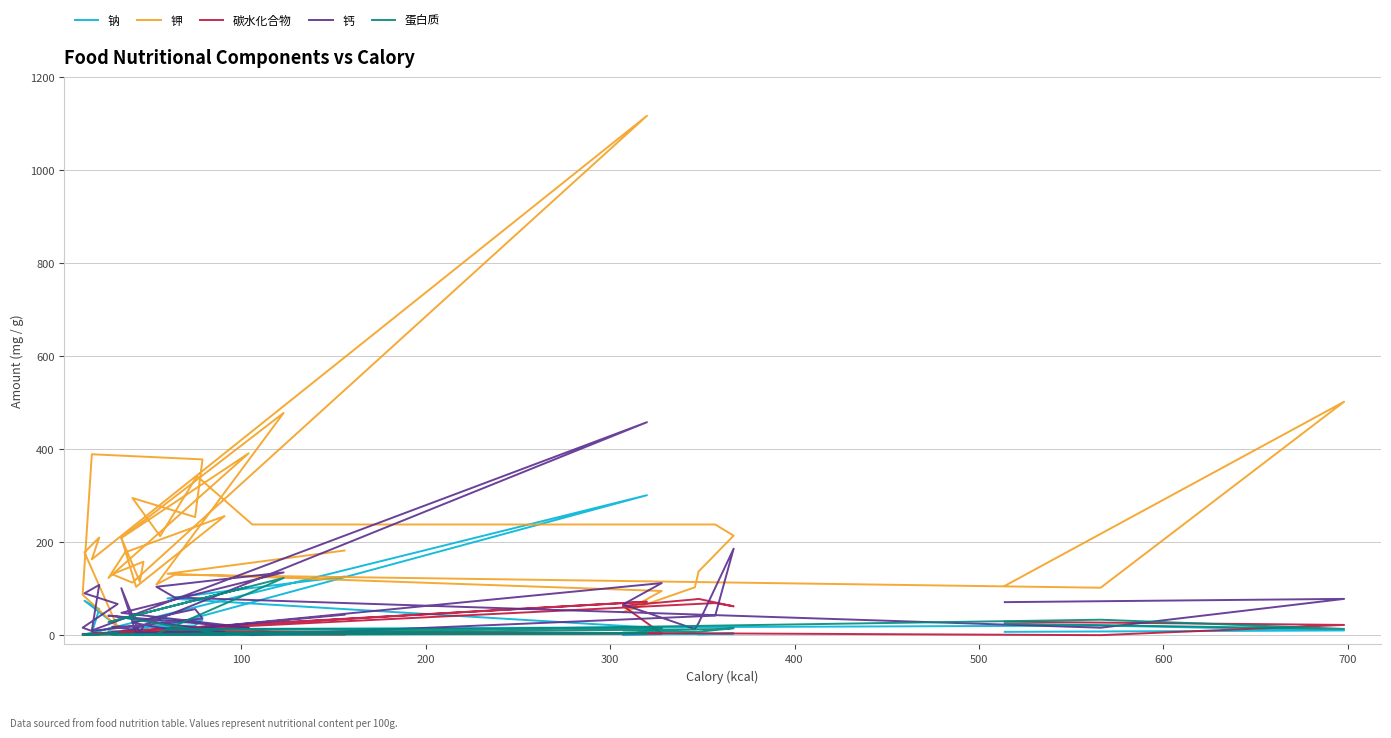

At which category does 钙 reach its first local valley?

100